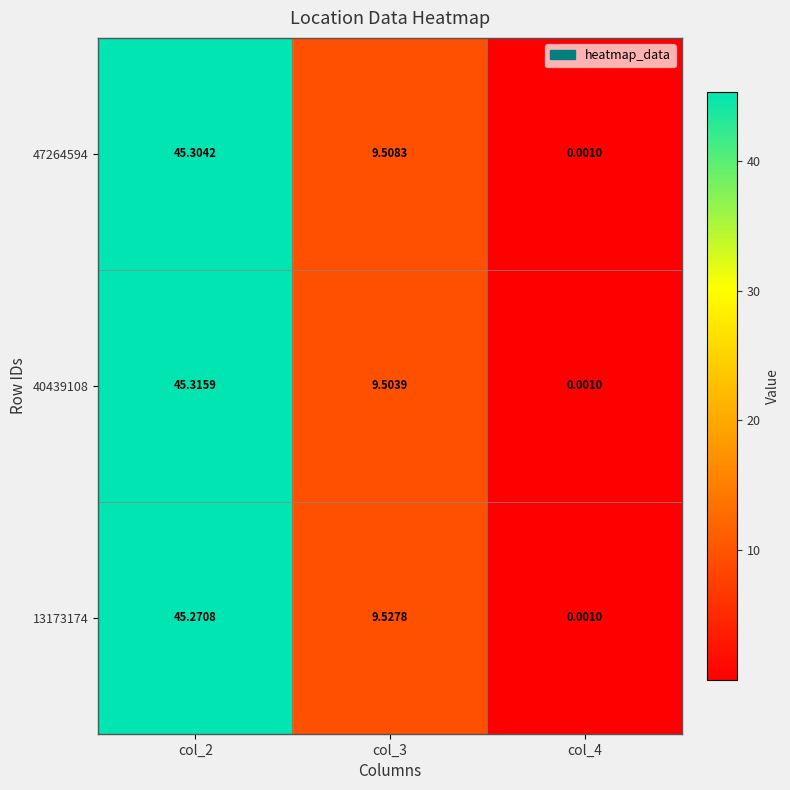

How many categories are shown in the chart?

3